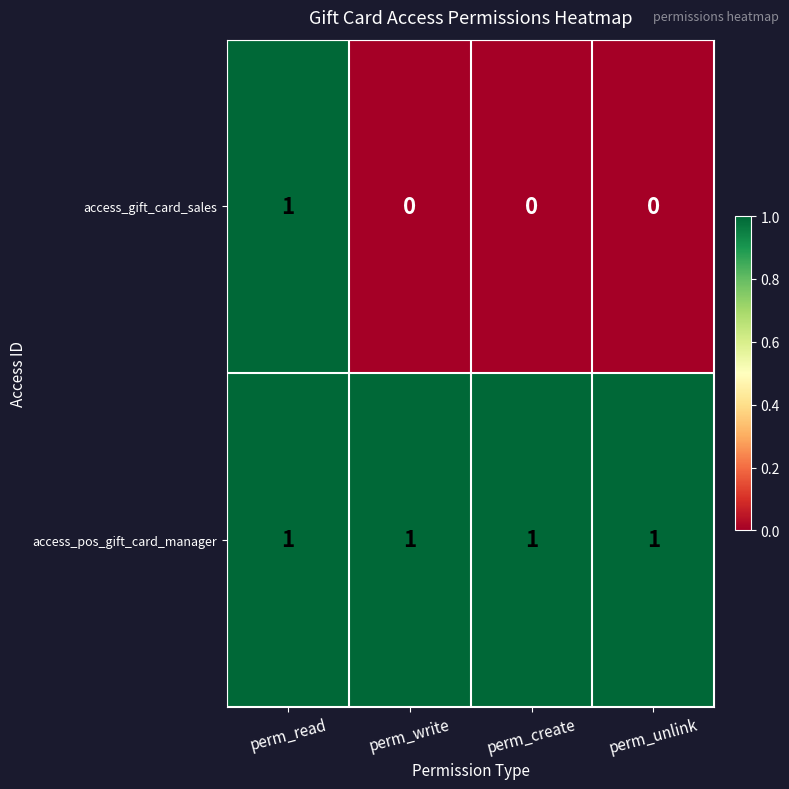

What is the difference between the highest and lowest values at perm_unlink?

1